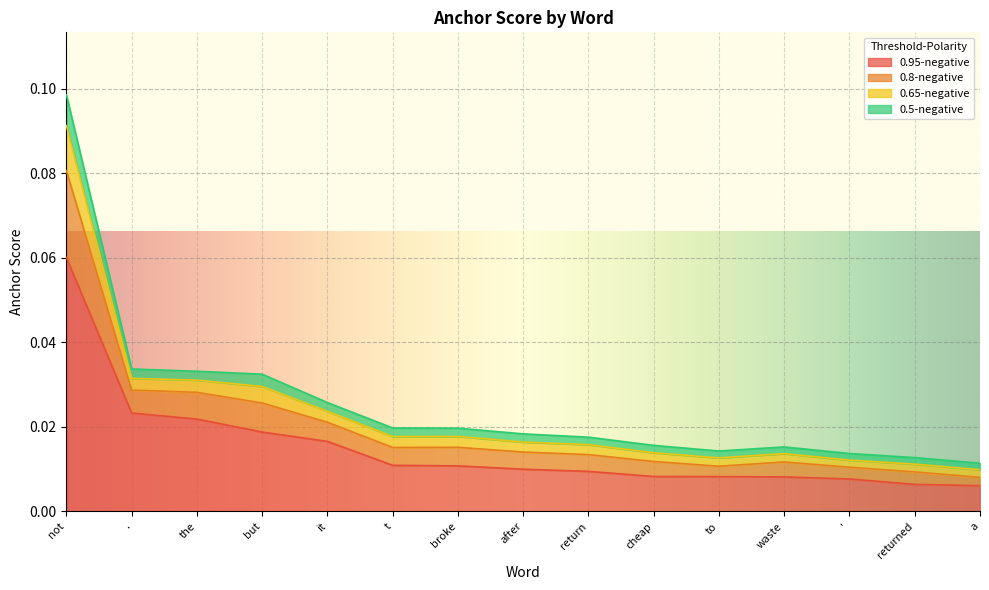

What is the label of the 6th point from the right?

cheap